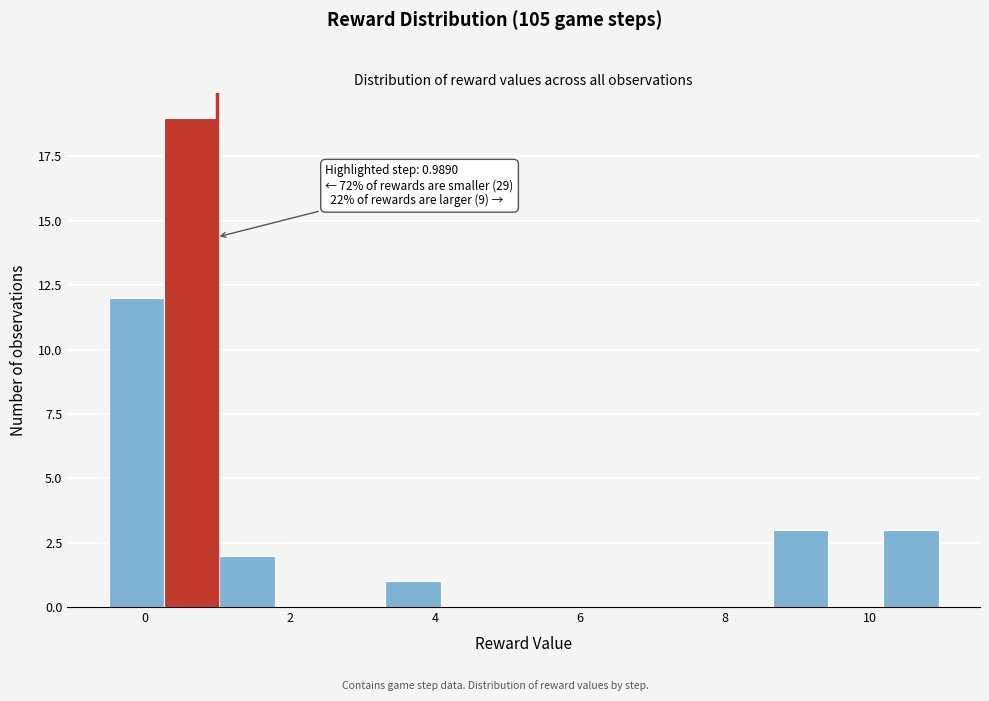

Read against the x-axis, roughly where is the centre of the tallest bar?

0.6